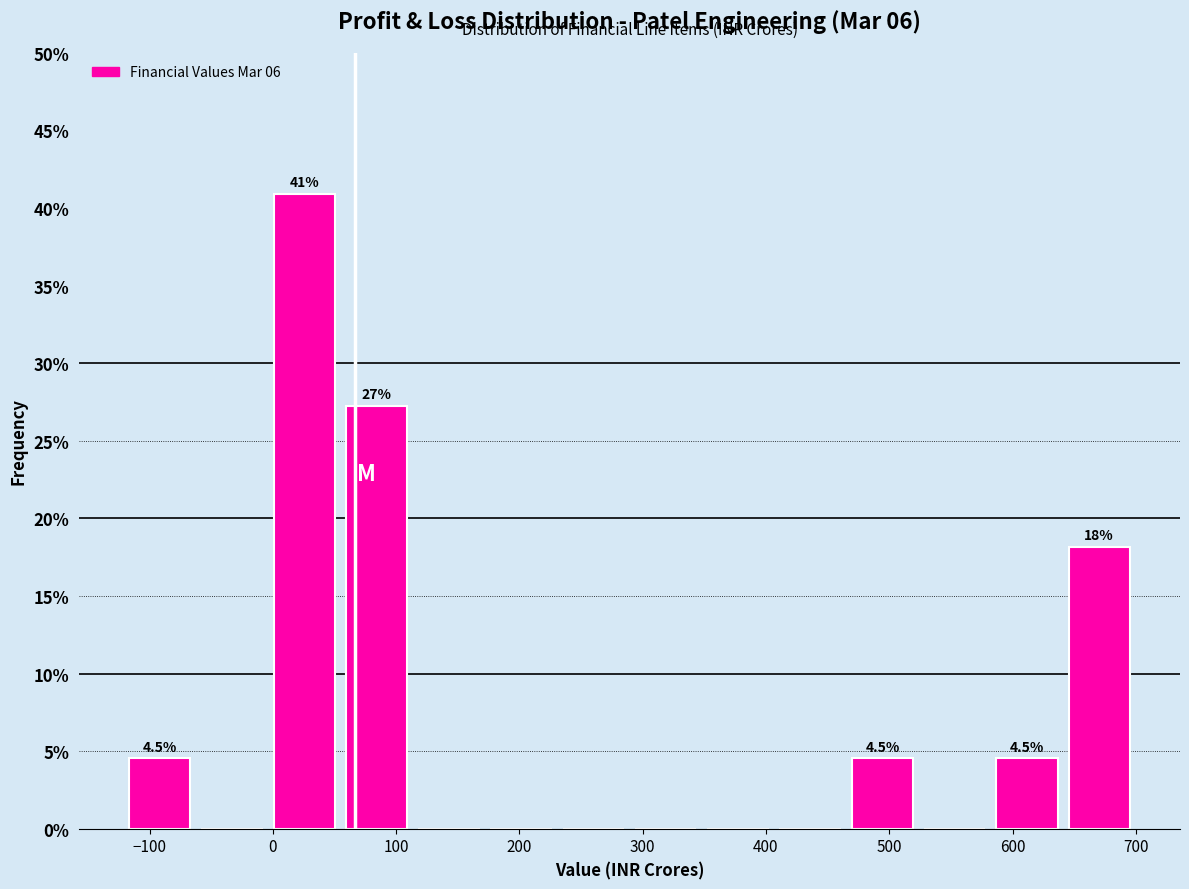

Which range on the x-axis has the tallest bar?

0 to 60